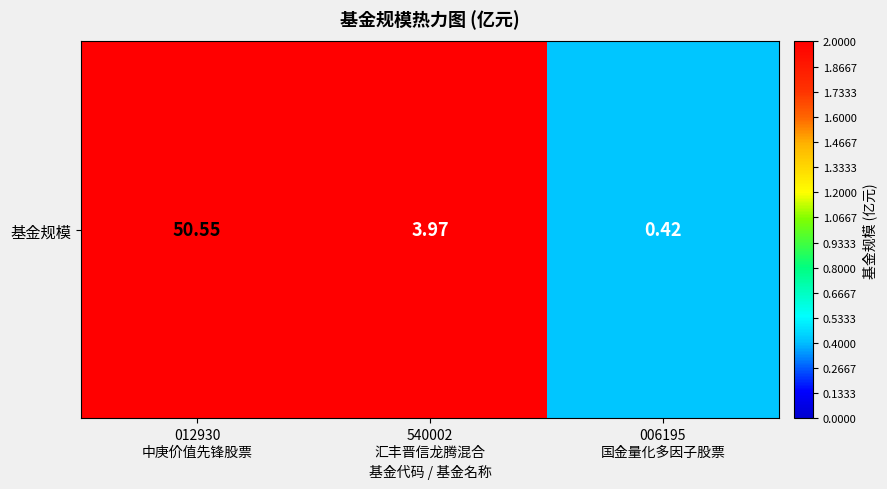

What is the difference between the maximum and second lowest values?

46.6